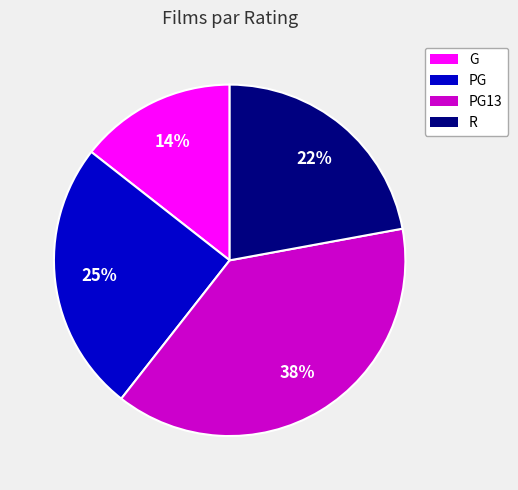

How many slices are in this pie chart?

4